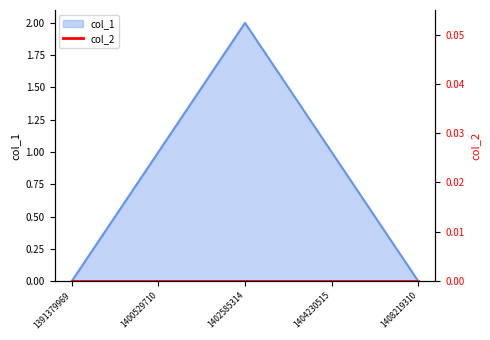

Where does the data first go above 1?

1402585314